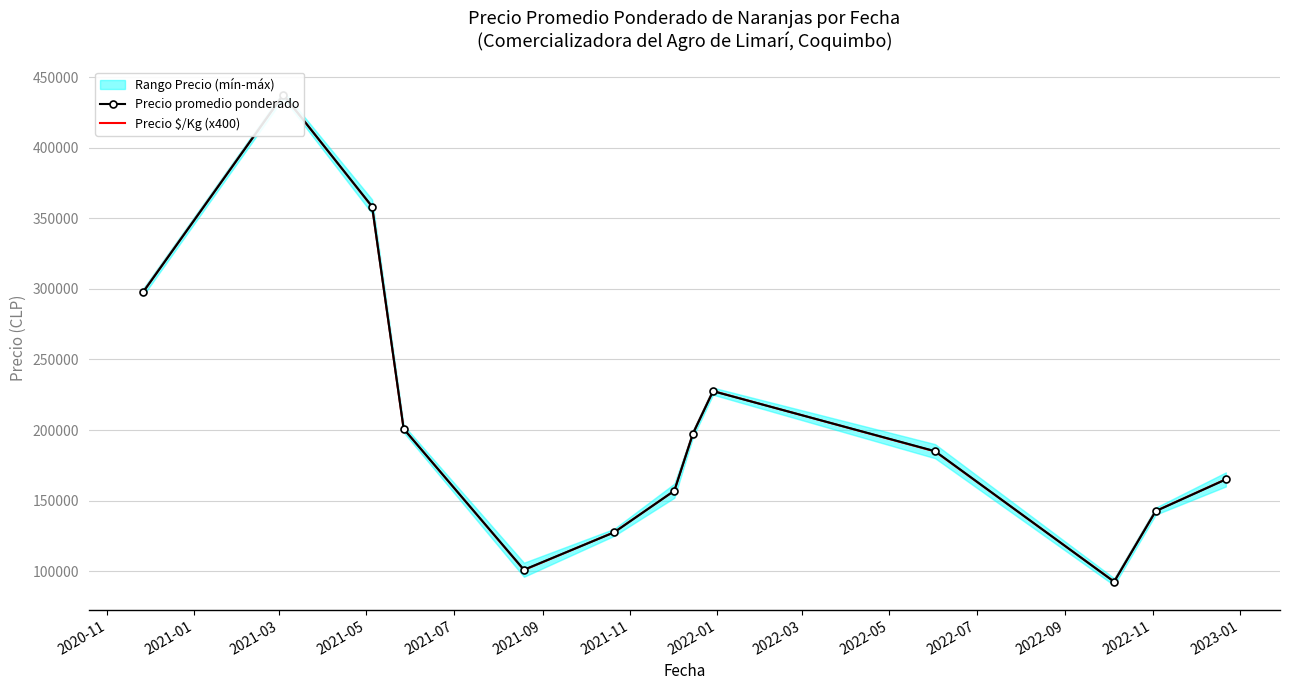

What is the difference between the maximum and minimum values in the Precio $/Kg (x400) series?

345000.0